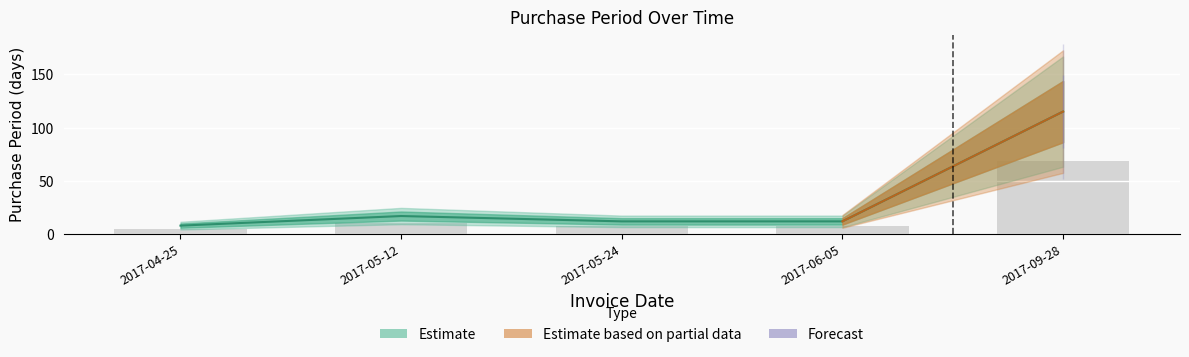

Rank the categories by value from highest to lowest.

2017-09-28, 2017-05-12, 2017-05-24, 2017-06-05, 2017-04-25